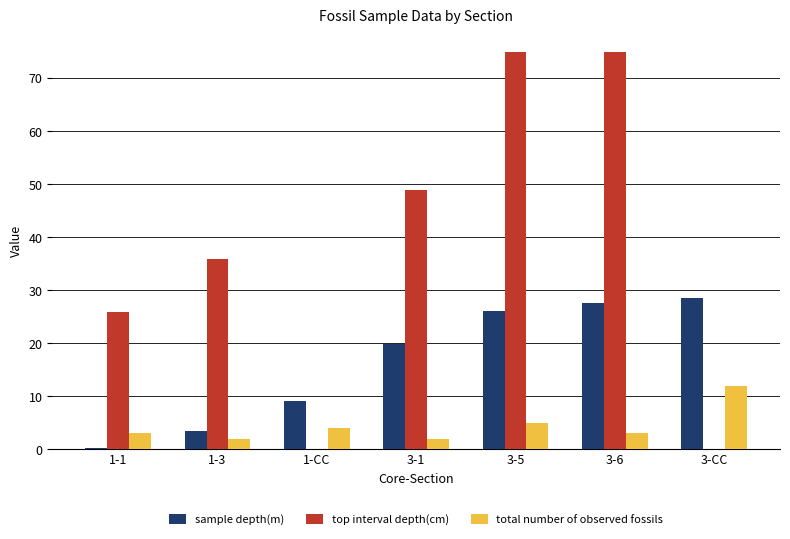

The top interval depth(cm) series shows 0.0 at 3-CC. True or false?

True